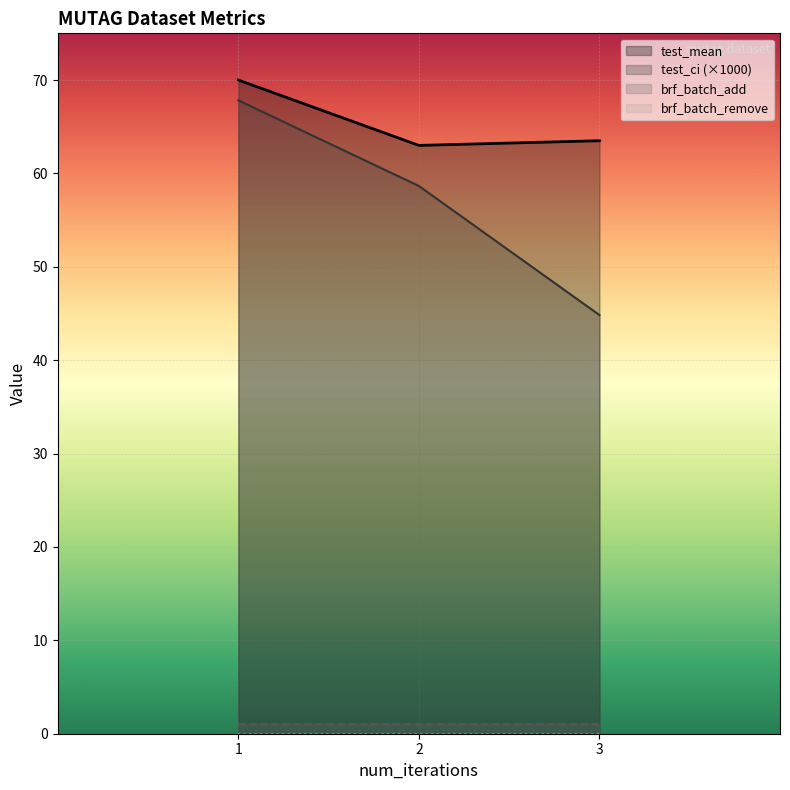

Does the chart display data point markers on the line(s)?

No